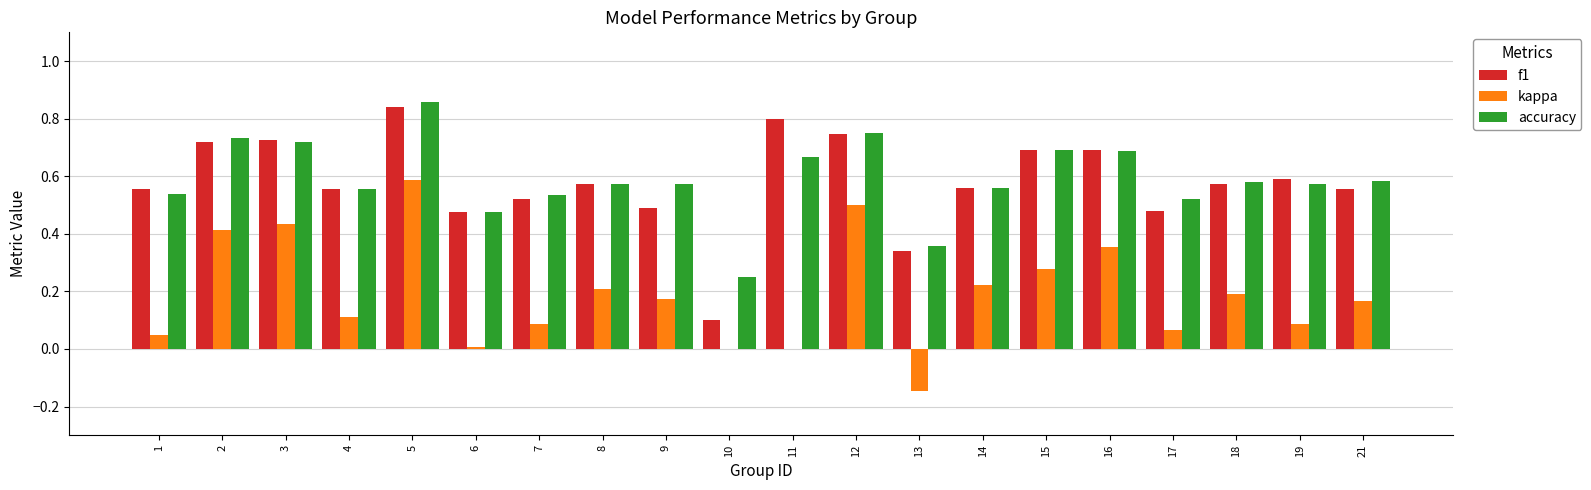

Which label corresponds to the largest value in the chart?

5